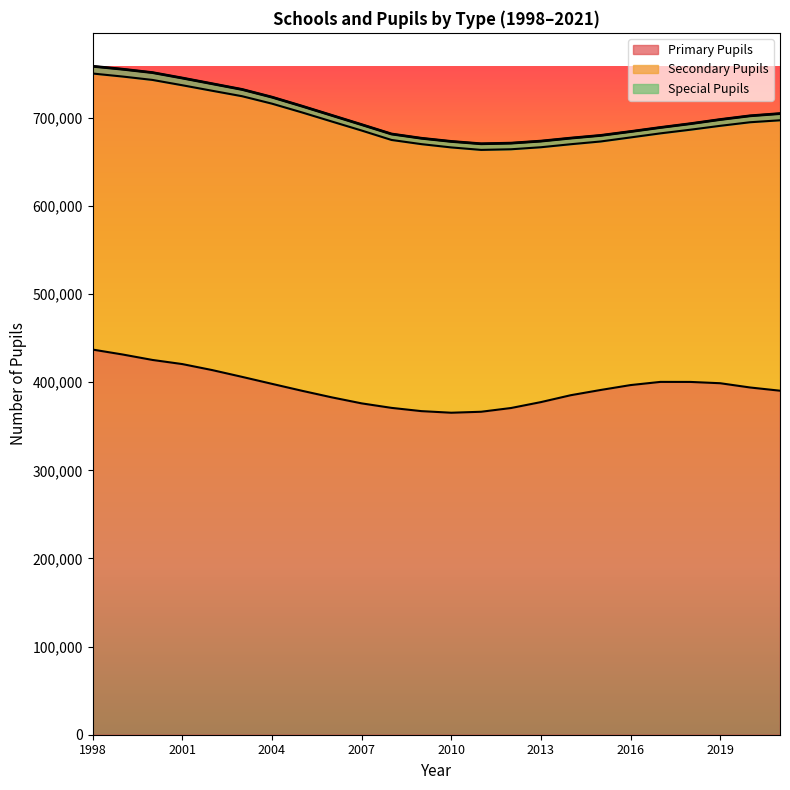

True or false: Secondary Pupils has a value of 199229 at 2018.

False